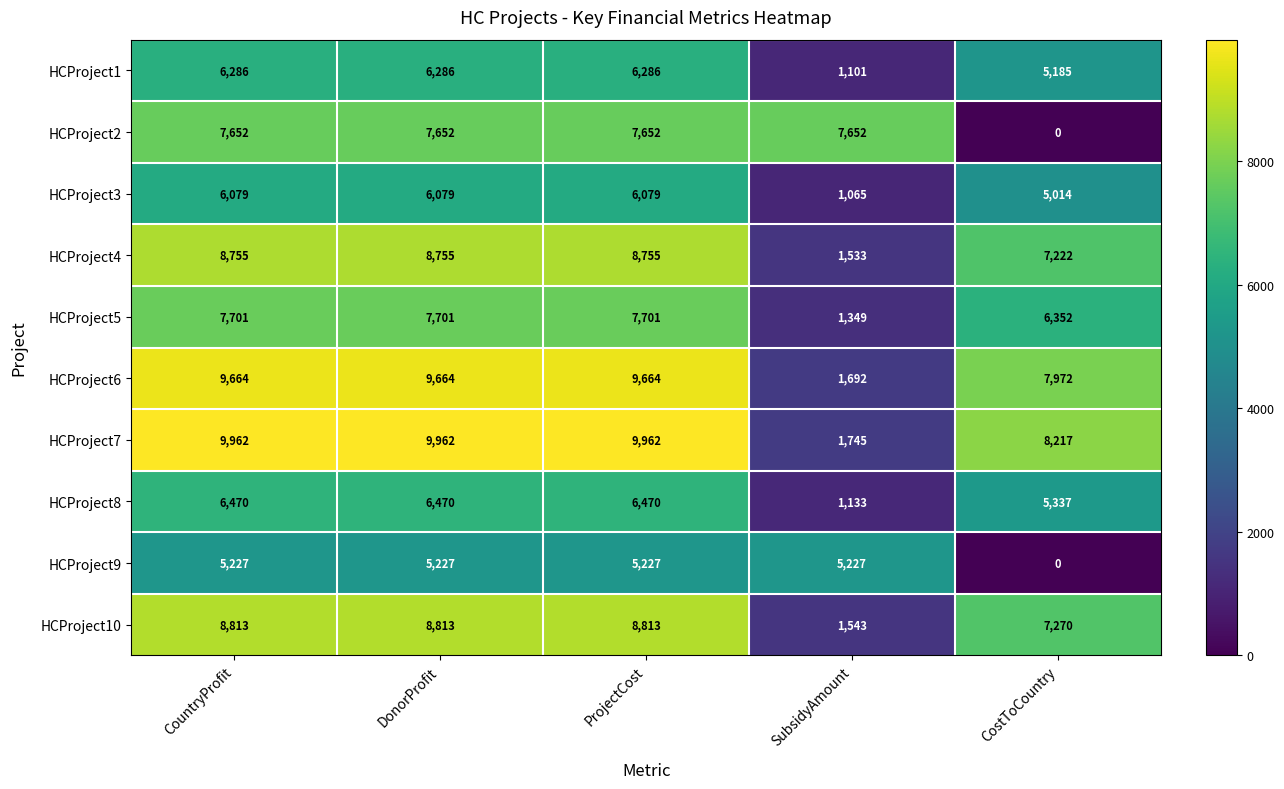

Is the value of HCProject1 at SubsidyAmount greater than the value of HCProject3 at CountryProfit?

No